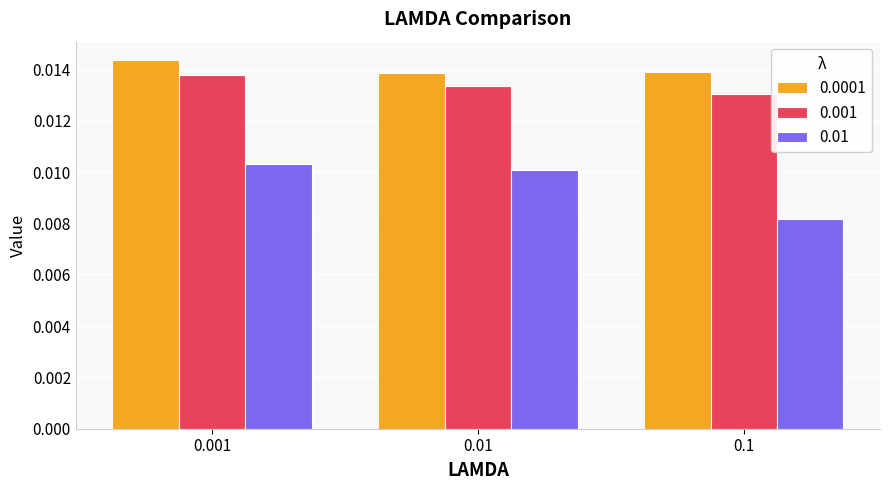

At 0.001, list the series in order from smallest to largest.

0.01, 0.001, 0.0001